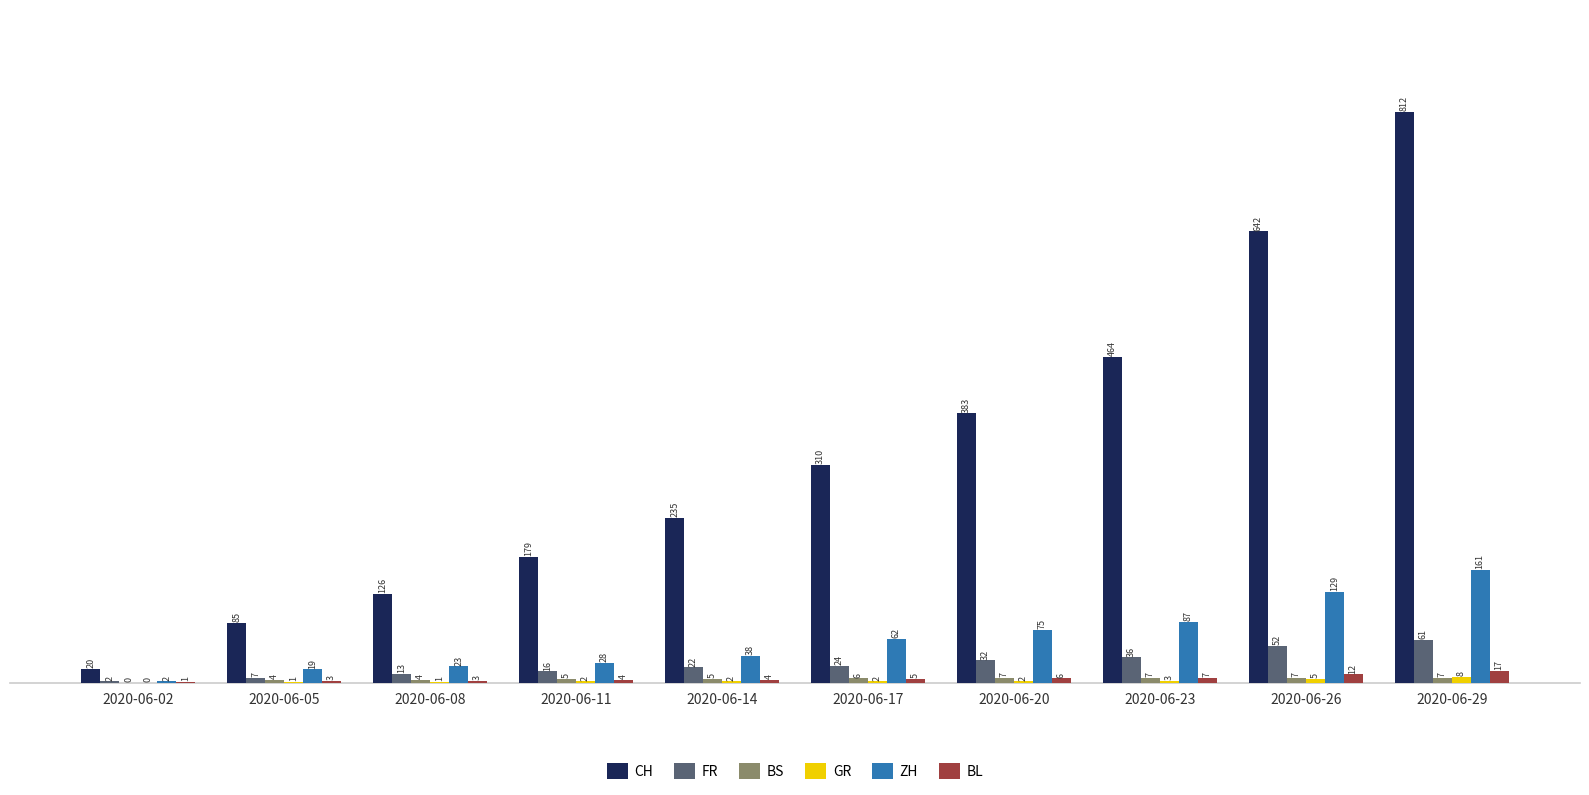

What is the greatest value displayed?

812